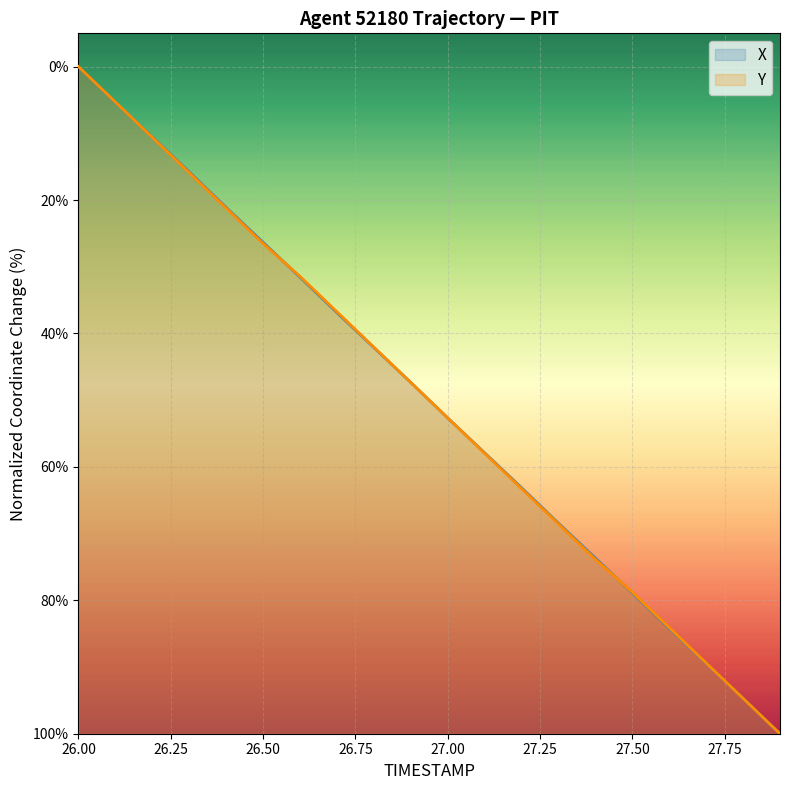

Which series ends up on top after the final intersection of X and Y?

X